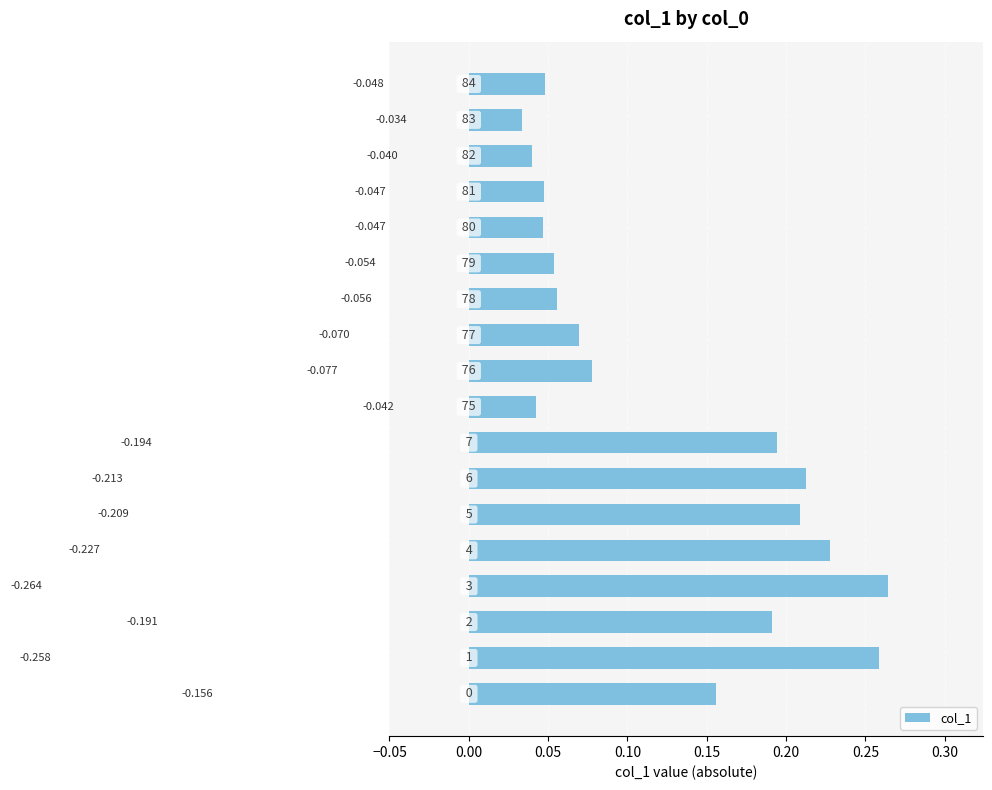

How many bars are there in total?

18